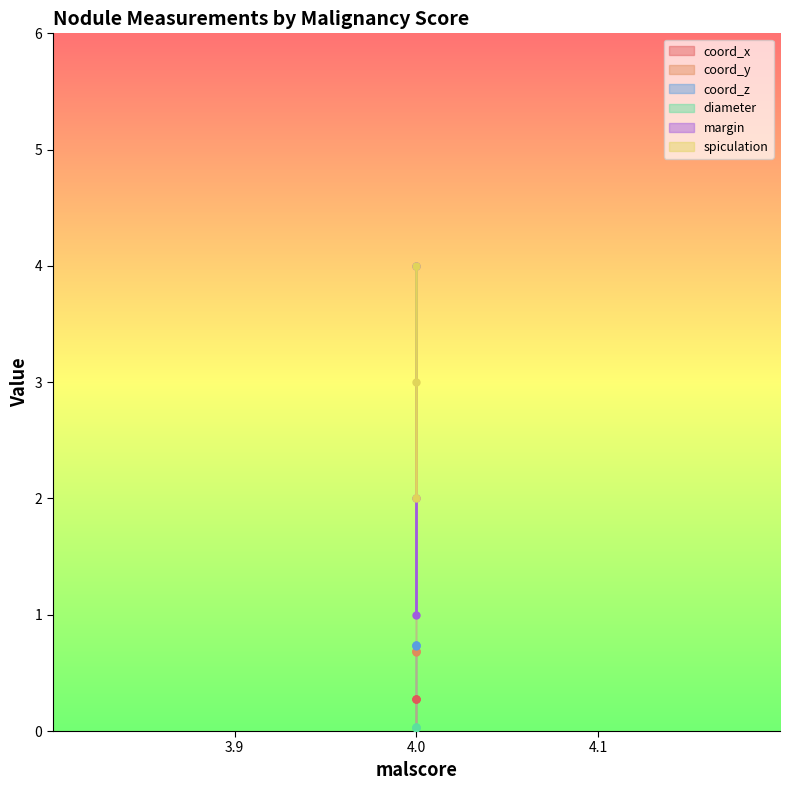

What is the greatest value displayed?

4.0